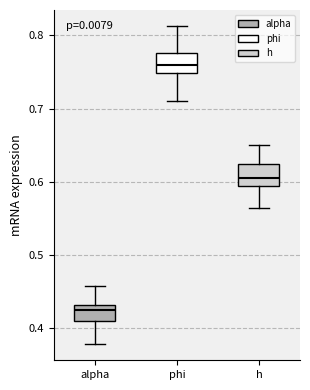

Reading left to right, transcribe this box plot: for each box, give where its median line is, the range the box spans, and where its two whiskers end, as read against the y-axis. The values are not printed on the chart, so give them approximately, as read against the axis.

alpha: median 0.42, box 0.41 to 0.43, whiskers 0.38 to 0.46
phi: median 0.76, box 0.75 to 0.78, whiskers 0.71 to 0.81
h: median 0.61, box 0.59 to 0.62, whiskers 0.56 to 0.65